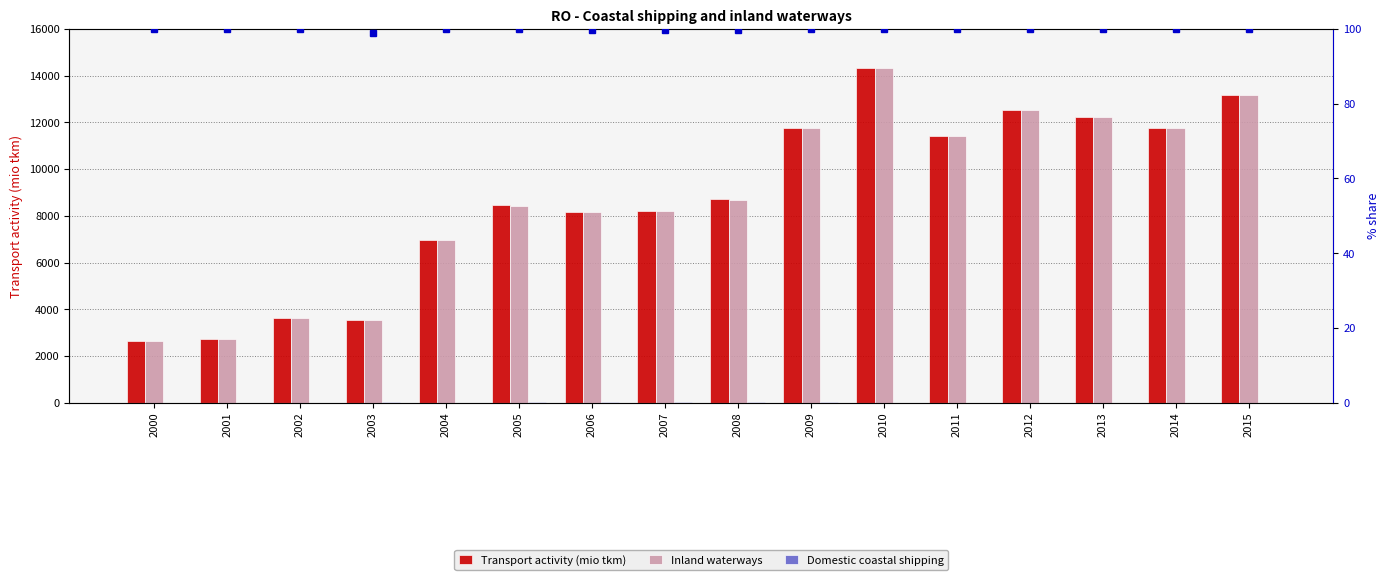

List the series in order of their peak value, lowest first.

Domestic coastal shipping, market share inland waterways (%), Inland waterways, Transport activity (mio tkm)